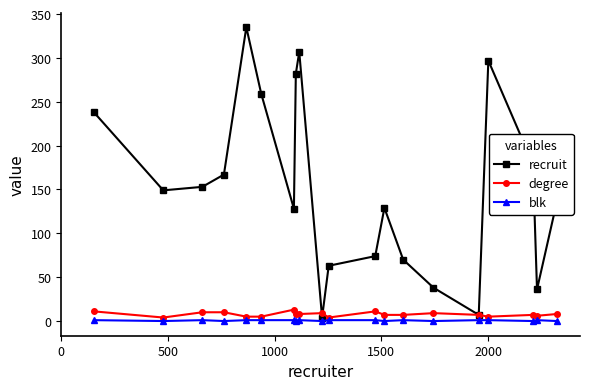

In recruit, how many points are higher than both neighbors (excluding endpoints)?

4